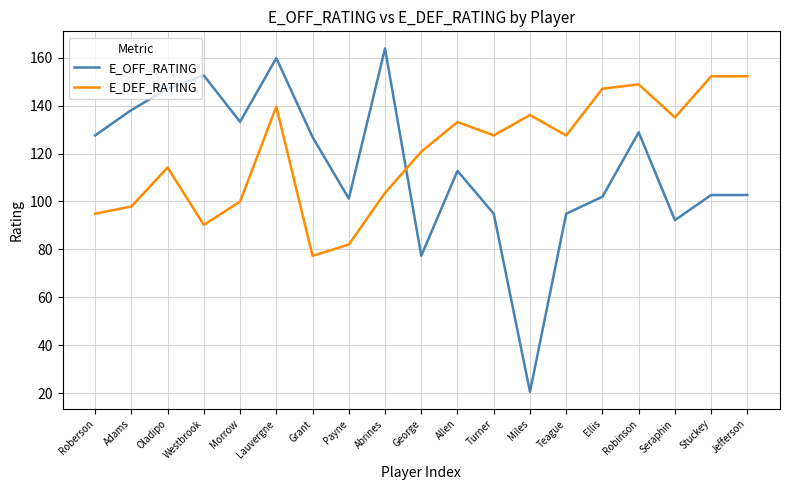

Does the chart display data point markers on the line(s)?

No